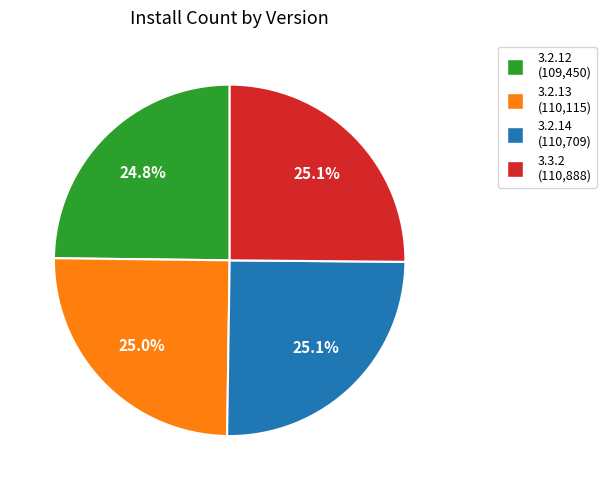

Approximately how many times larger is the value at 3.2.14 (110,709) compared to 3.2.12 (109,450)?

1.0